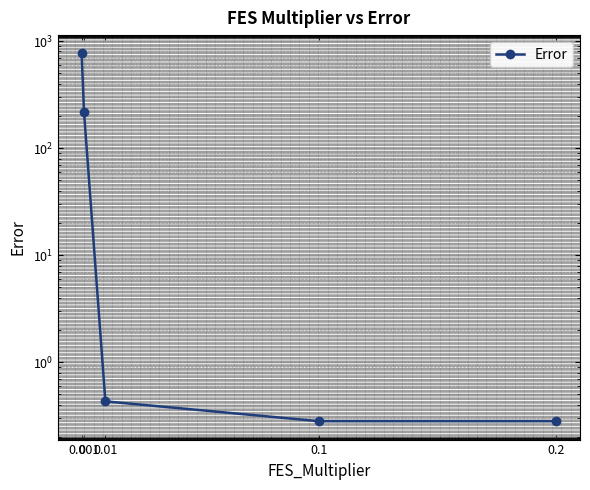

List the labels in order of value, smallest first.

0.2, 0.1, 0.01, 0.001, 0